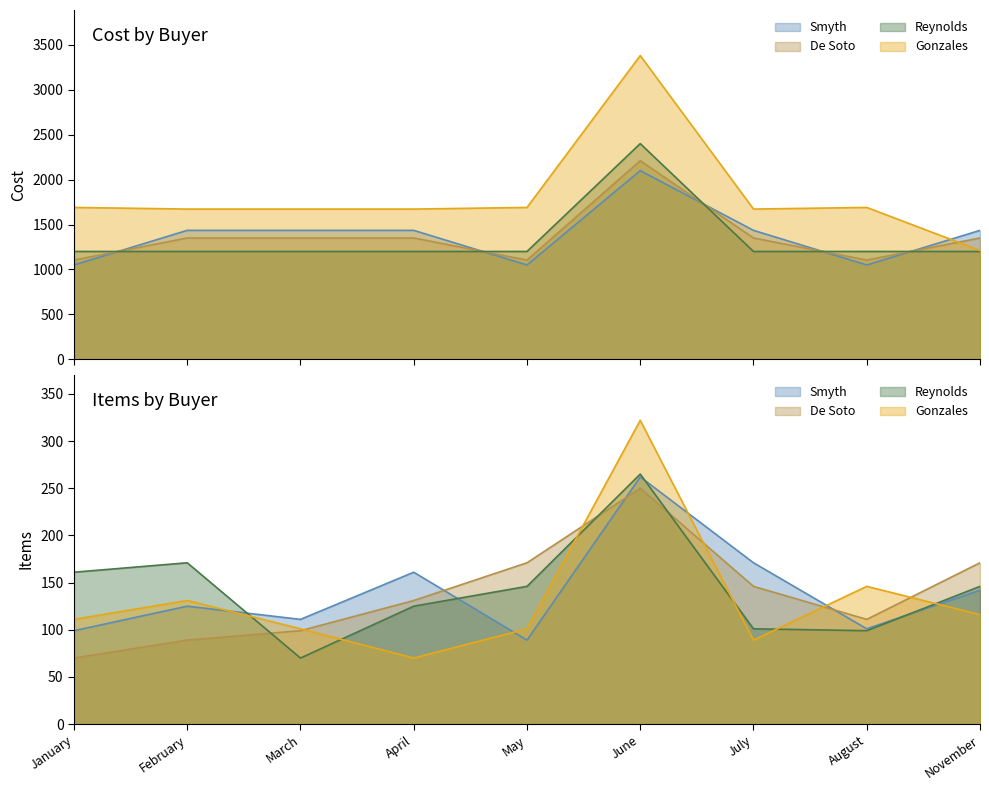

What is the difference between the maximum and second lowest values in the De Soto series?

1105